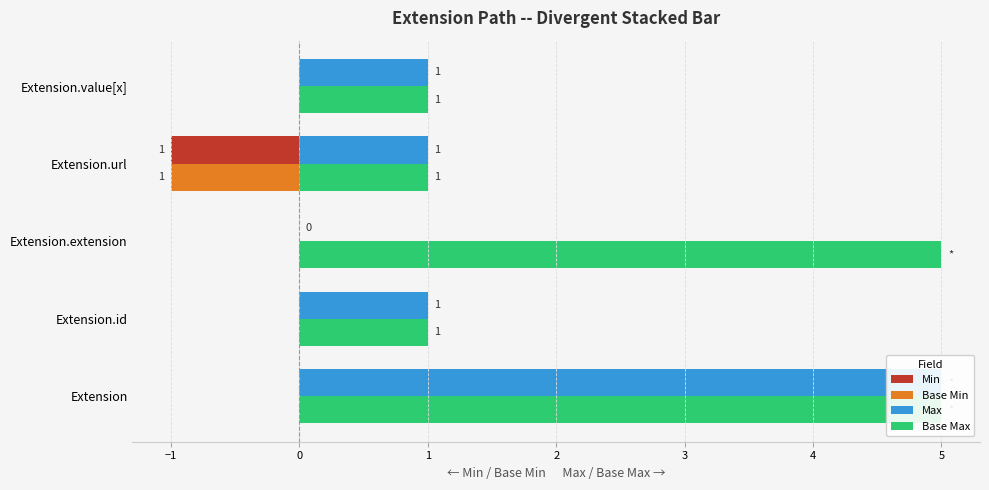

Is the value of Min at Extension.id greater than the value of Base Max at Extension.url?

No